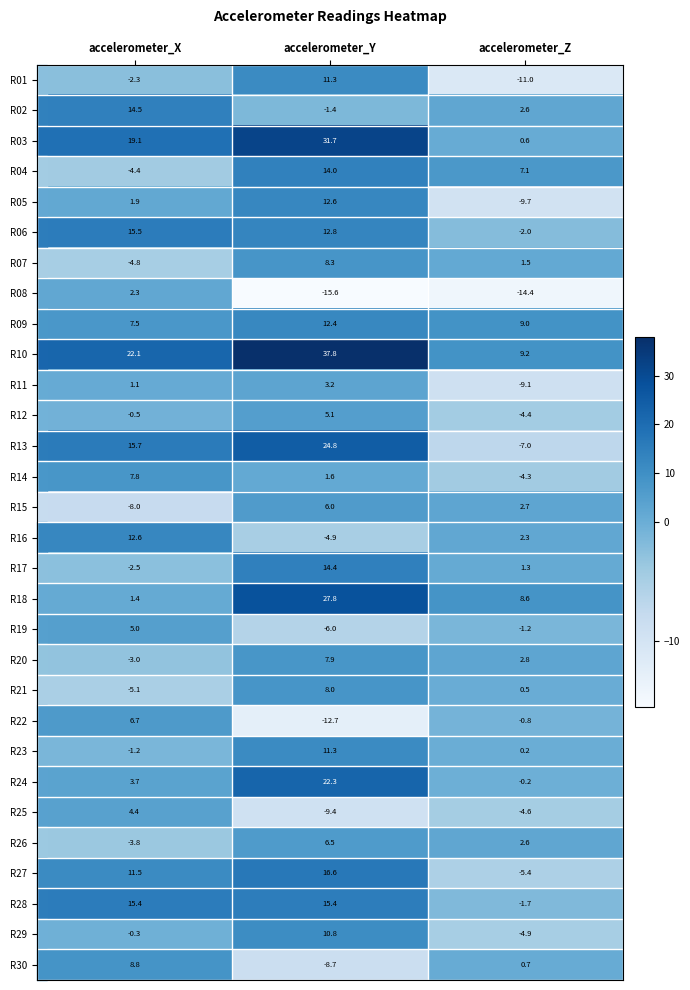

Which series has the largest range (max minus min)?

R13